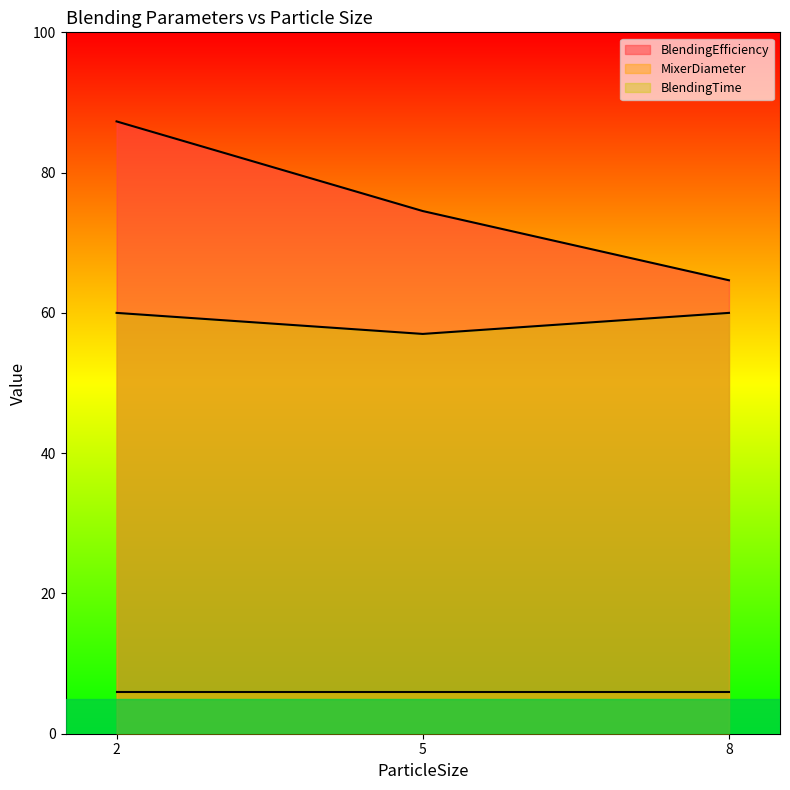

True or false: BlendingTime and MixerDiameter cross at least once.

False